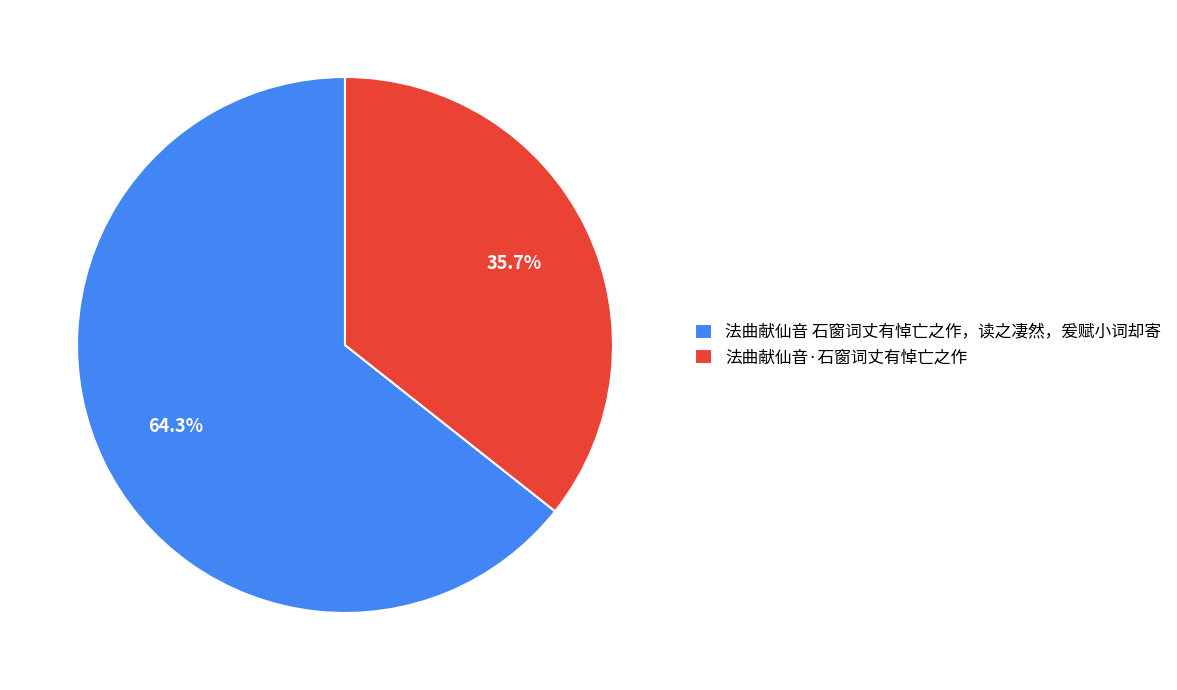

To the nearest percent, what is the average slice percentage?

50%